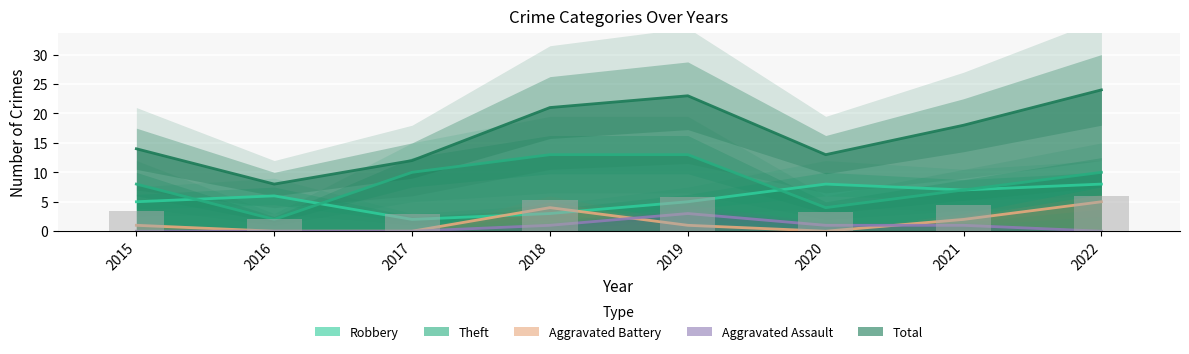

Reading left to right, transcribe all the data shown in this chart.

Robbery: 5	6	2	3	5	8	7	8
Theft: 8	2	10	13	13	4	7	10
Total: 14	8	12	21	23	13	18	24
Aggravated Battery: 1	0	0	4	1	0	2	5
Aggravated Assault: 0	0	0	1	3	1	1	0